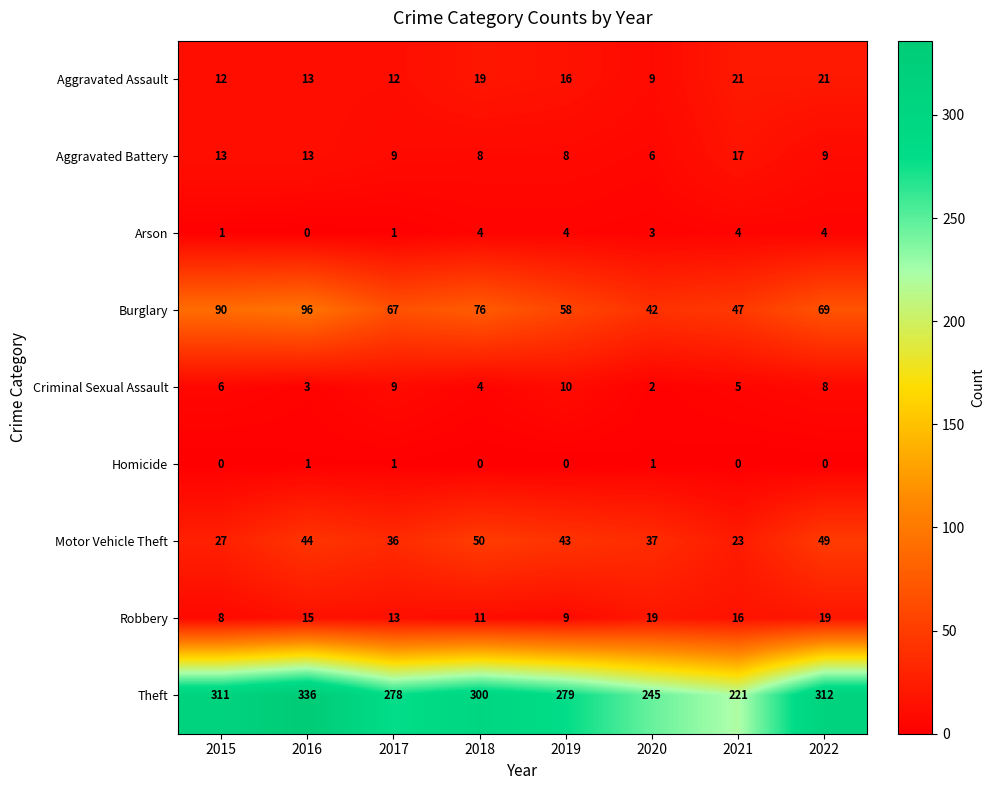

What is the total value across all series at 2018?

472